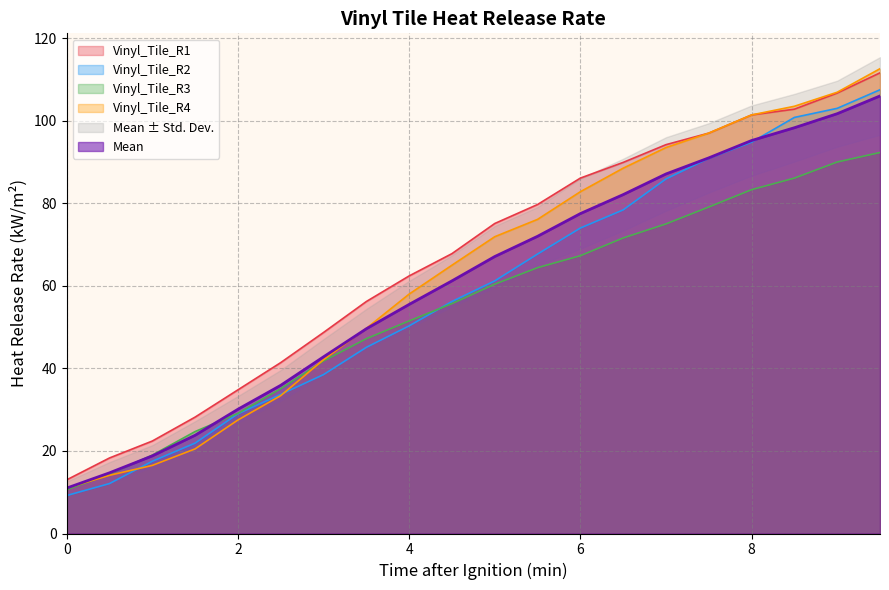

What are all the series names shown in the legend?

Vinyl_Tile_R1, Vinyl_Tile_R2, Vinyl_Tile_R3, Vinyl_Tile_R4, Mean